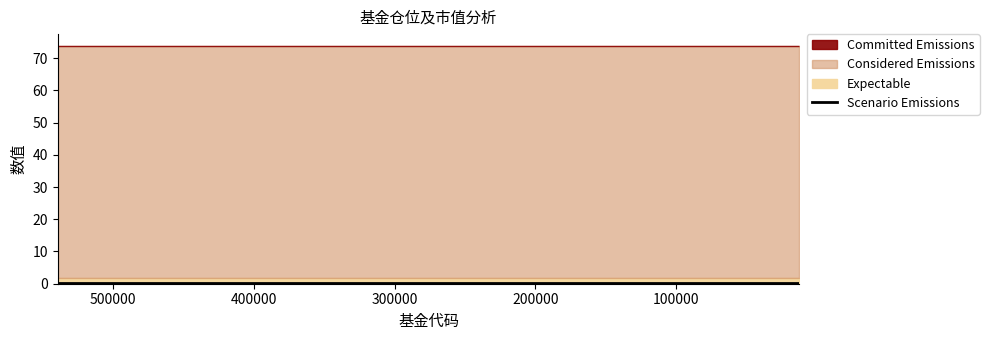

True or false: Considered Emissions has a value of 97.9 at 12751.

False